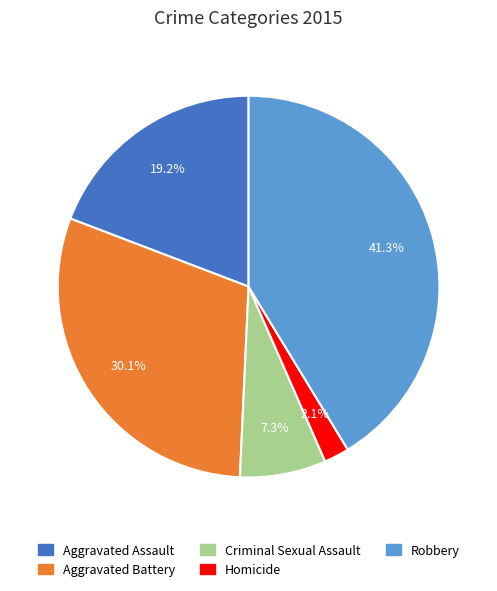

Do Homicide and Aggravated Assault together represent more than half of the pie?

No